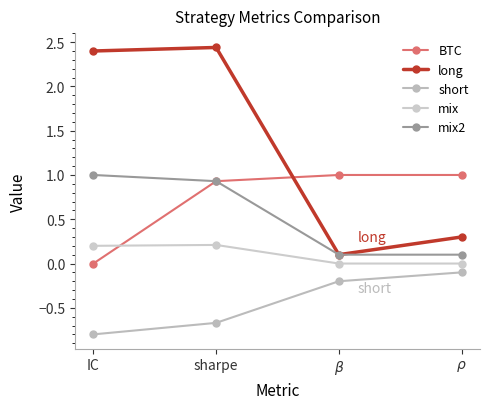

How many values in BTC are above zero?

3